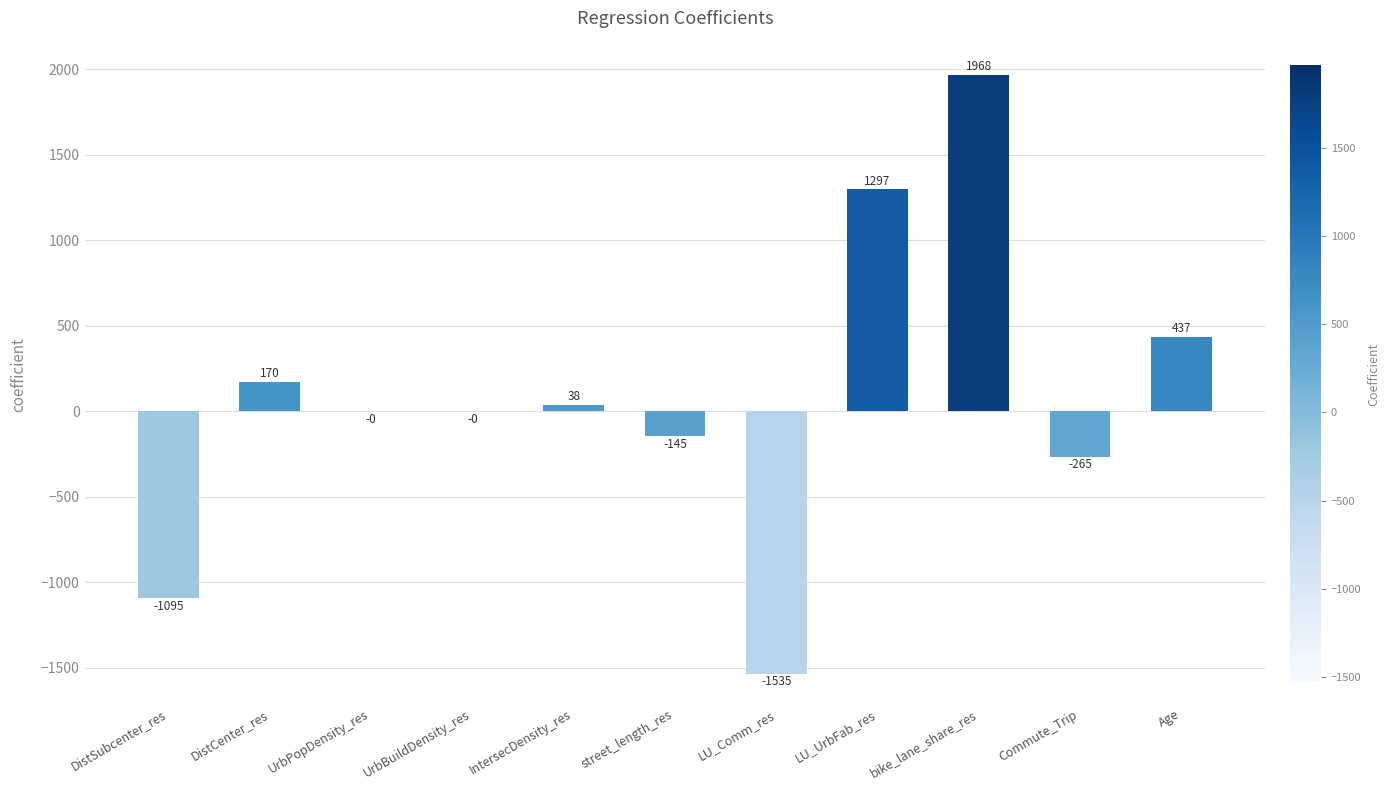

What is the greatest value displayed?

1967.7